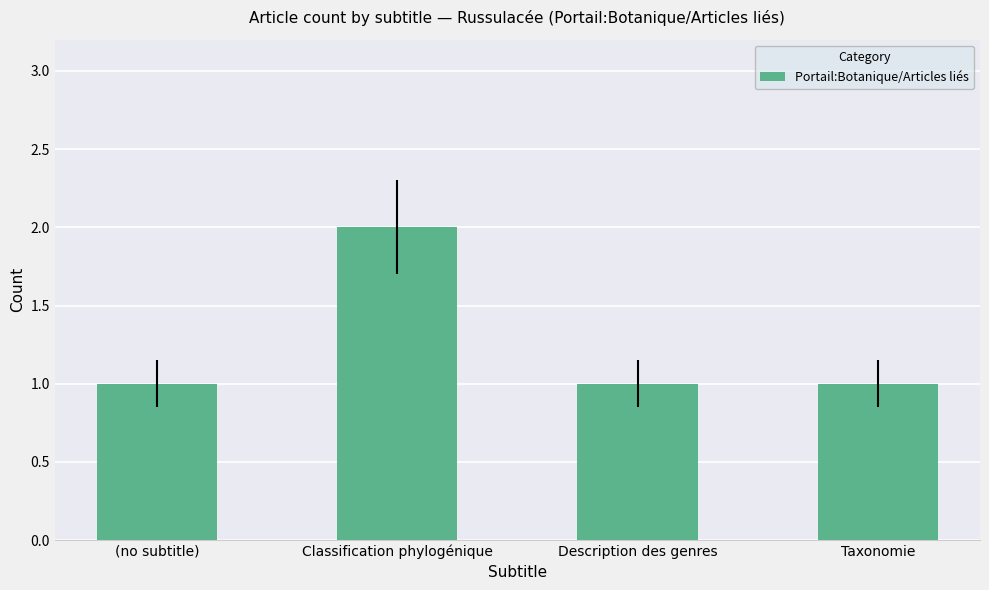

Reading right to left, list all the values displayed in this chart.

Taxonomie=1	Description des genres=1	Classification phylogénique=2	(no subtitle)=1